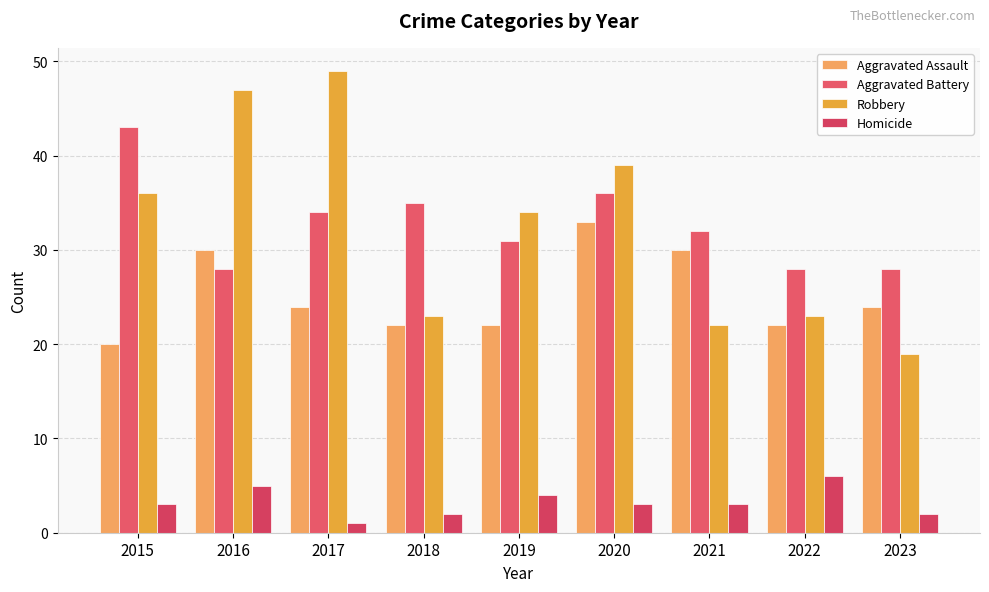

What is the difference between the highest and lowest values at 2020?

36